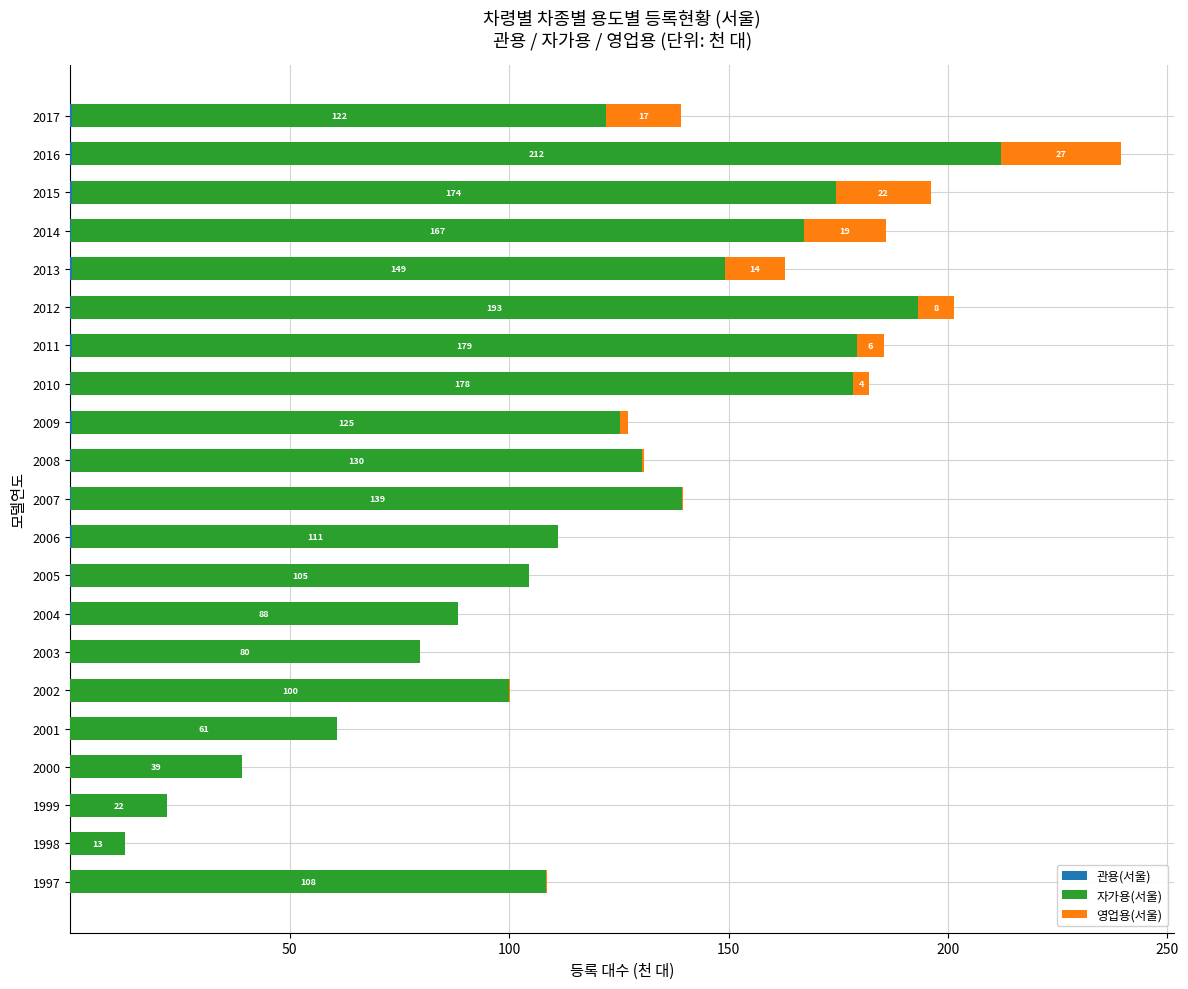

At which category is the sum across all series the highest?

2016